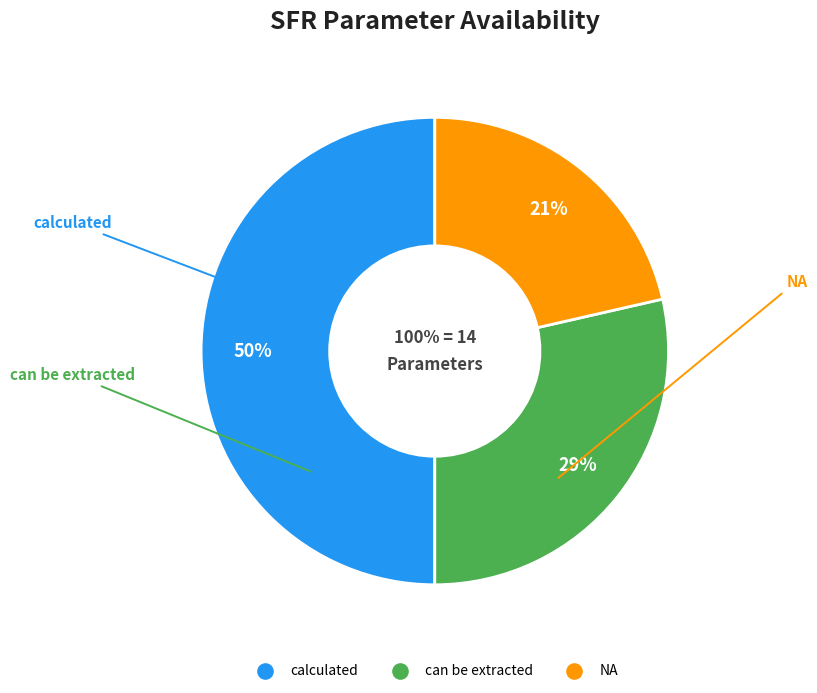

What is the total percentage of NA and calculated?

71.4%